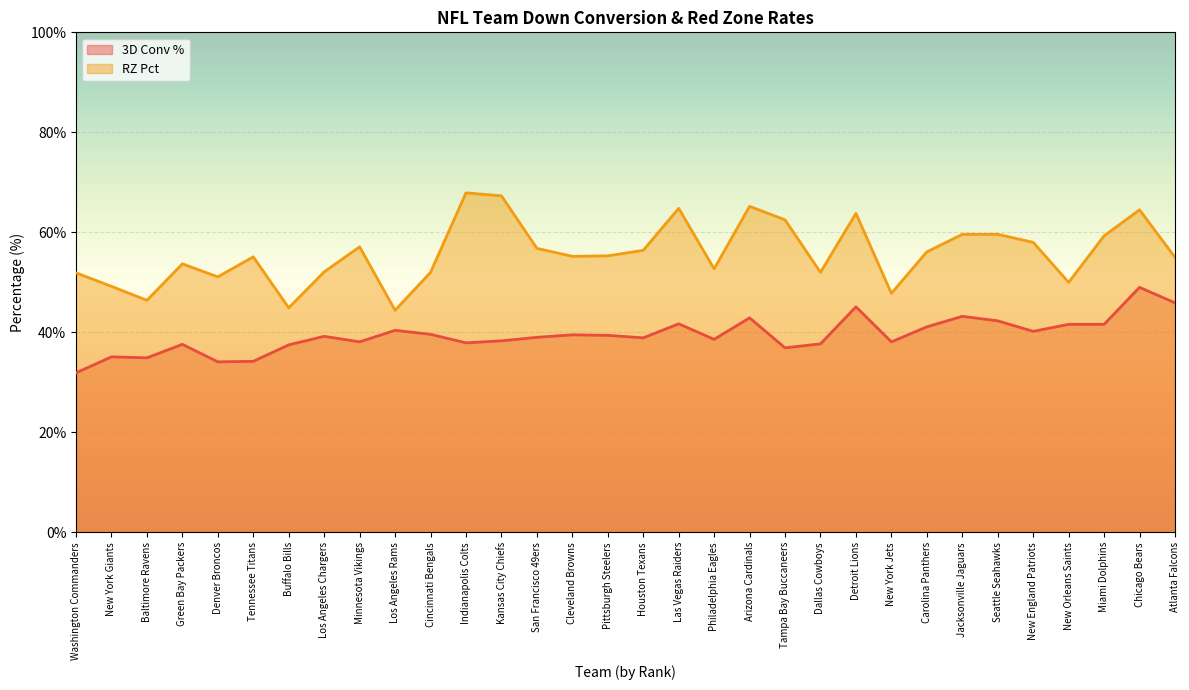

True or false: RZ Pct has a value of 55.3 at Pittsburgh Steelers.

True